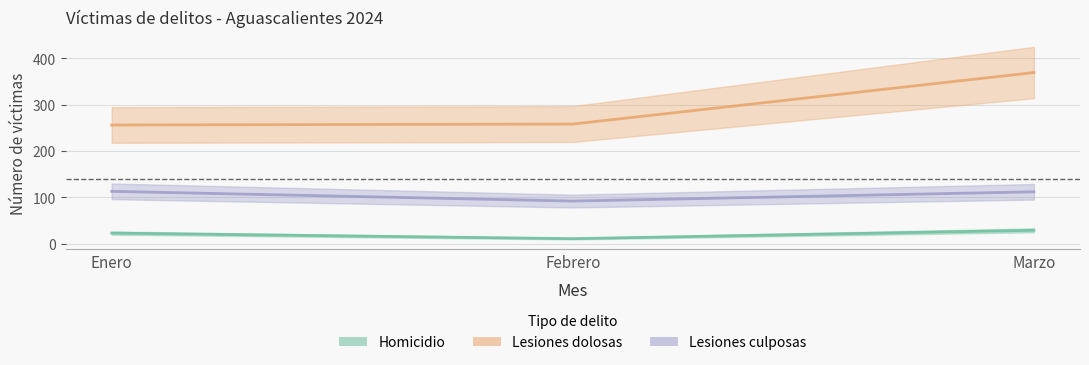

What is the sum of all Homicidio values?

63